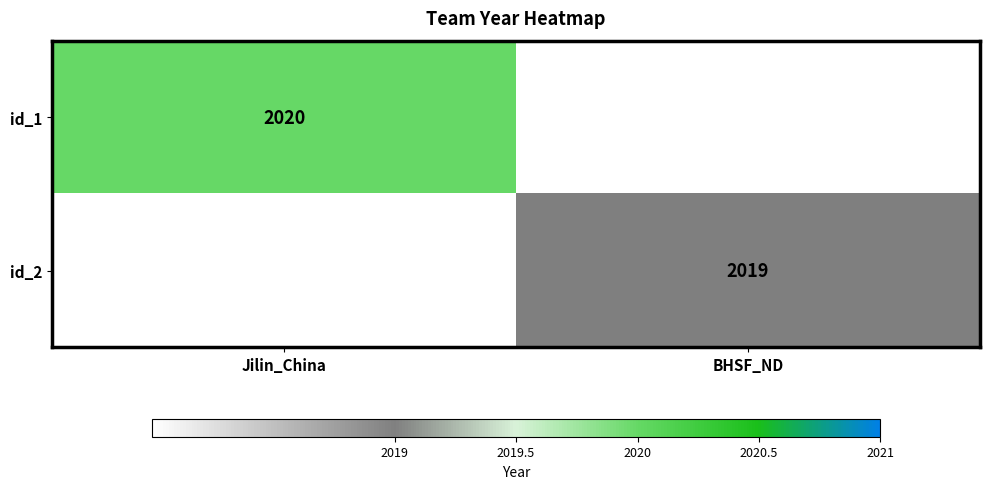

Count the number of categories in the chart.

2